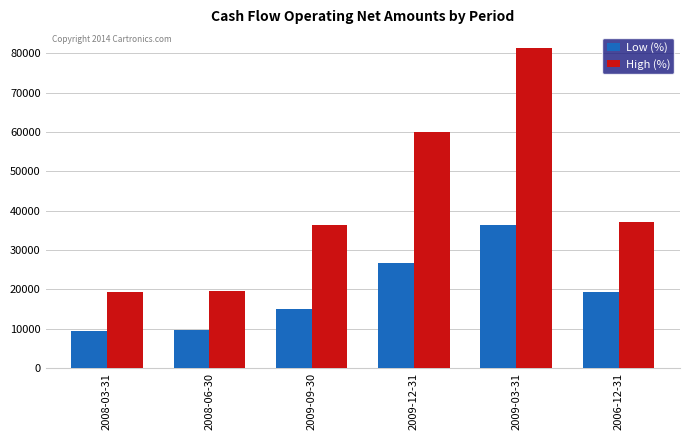

What are all the series names shown in the legend?

Low (%), High (%)